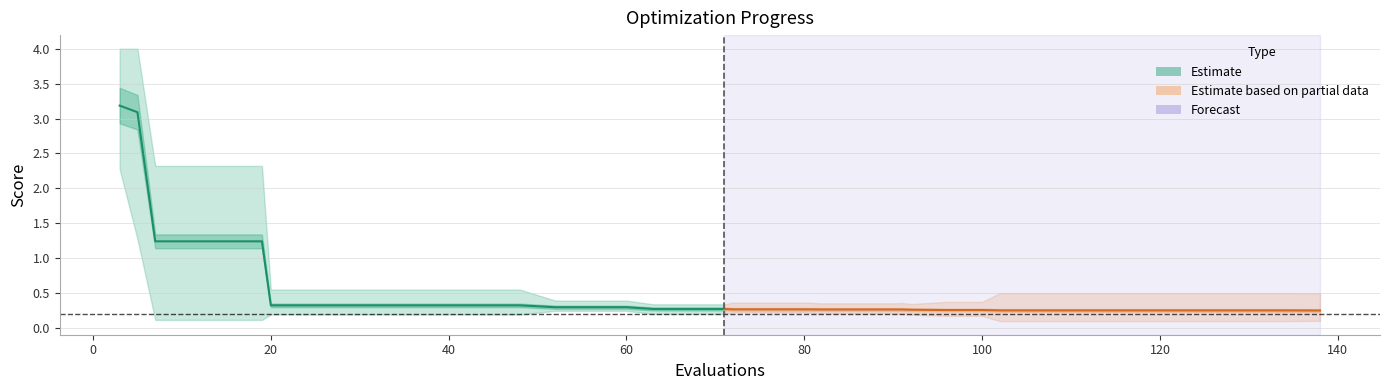

Which label corresponds to the largest value in the chart?

3